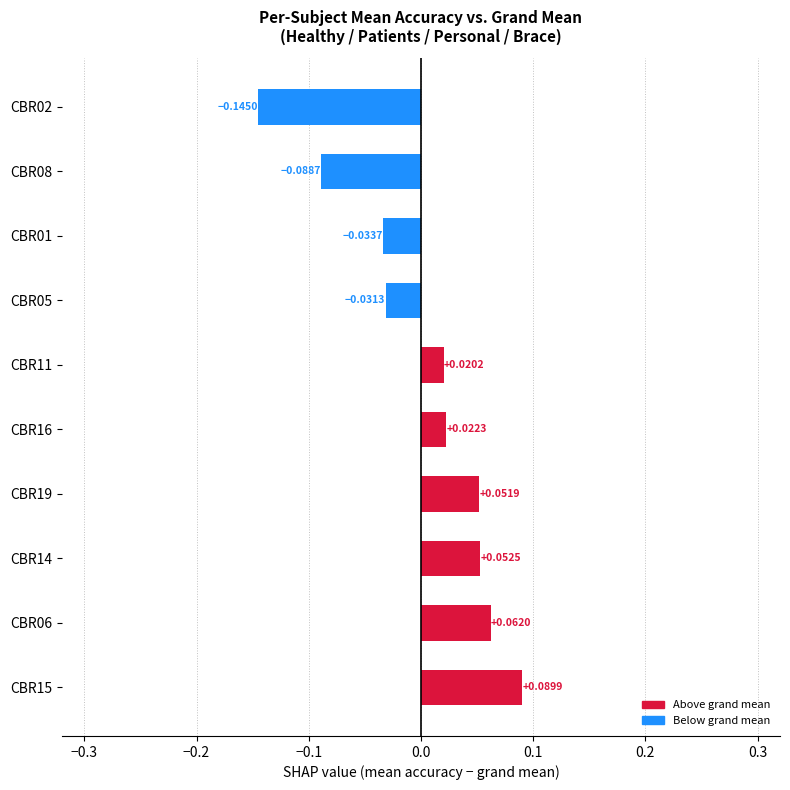

Between CBR16 and CBR15, which is larger?

CBR15